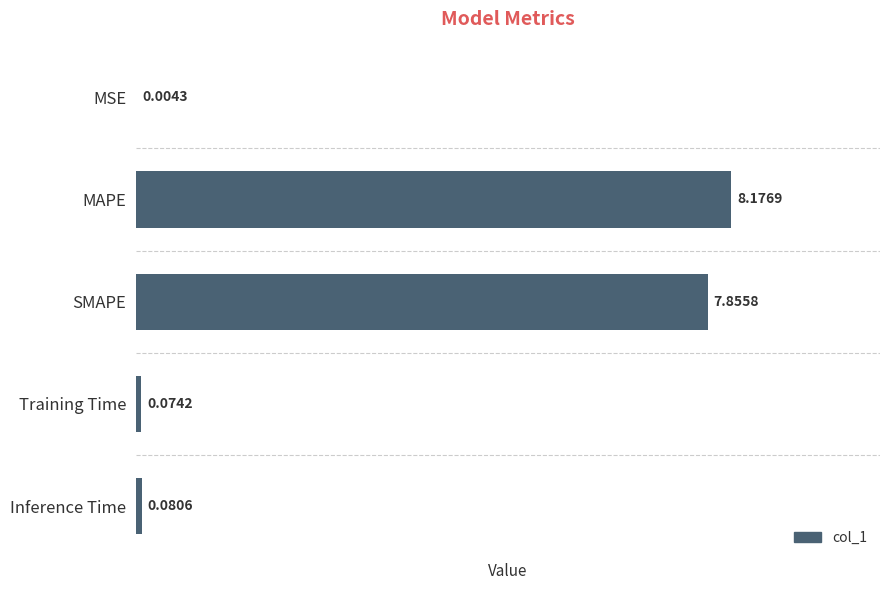

Which category has the highest value across all series?

MAPE